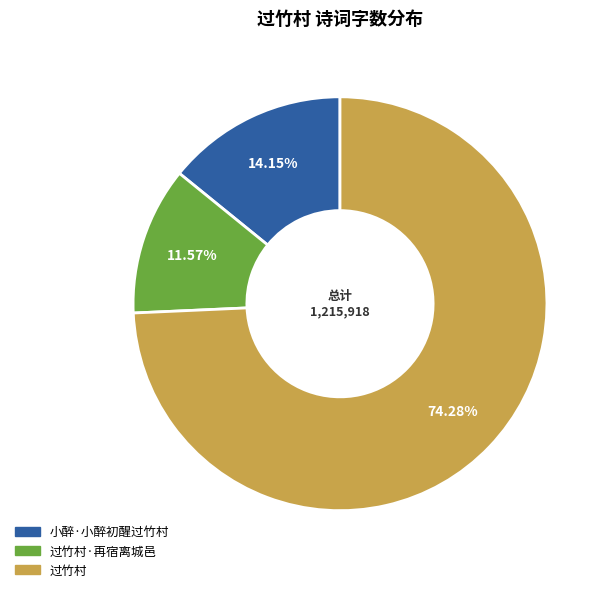

Does 过竹村 account for over 50% of the chart?

Yes